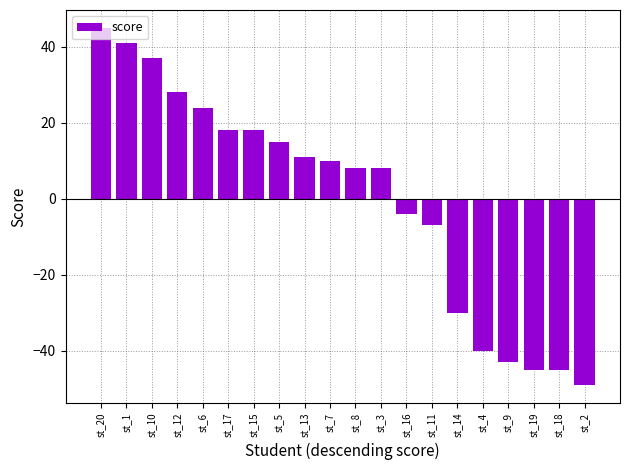

Which label corresponds to the smallest value in the chart?

st_2